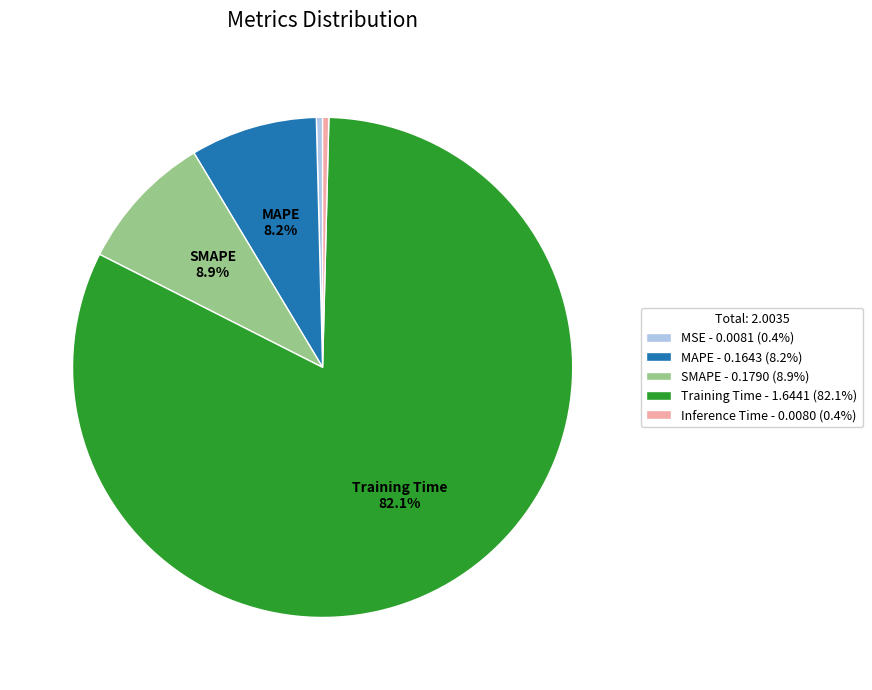

Which slice is the largest?

Training Time